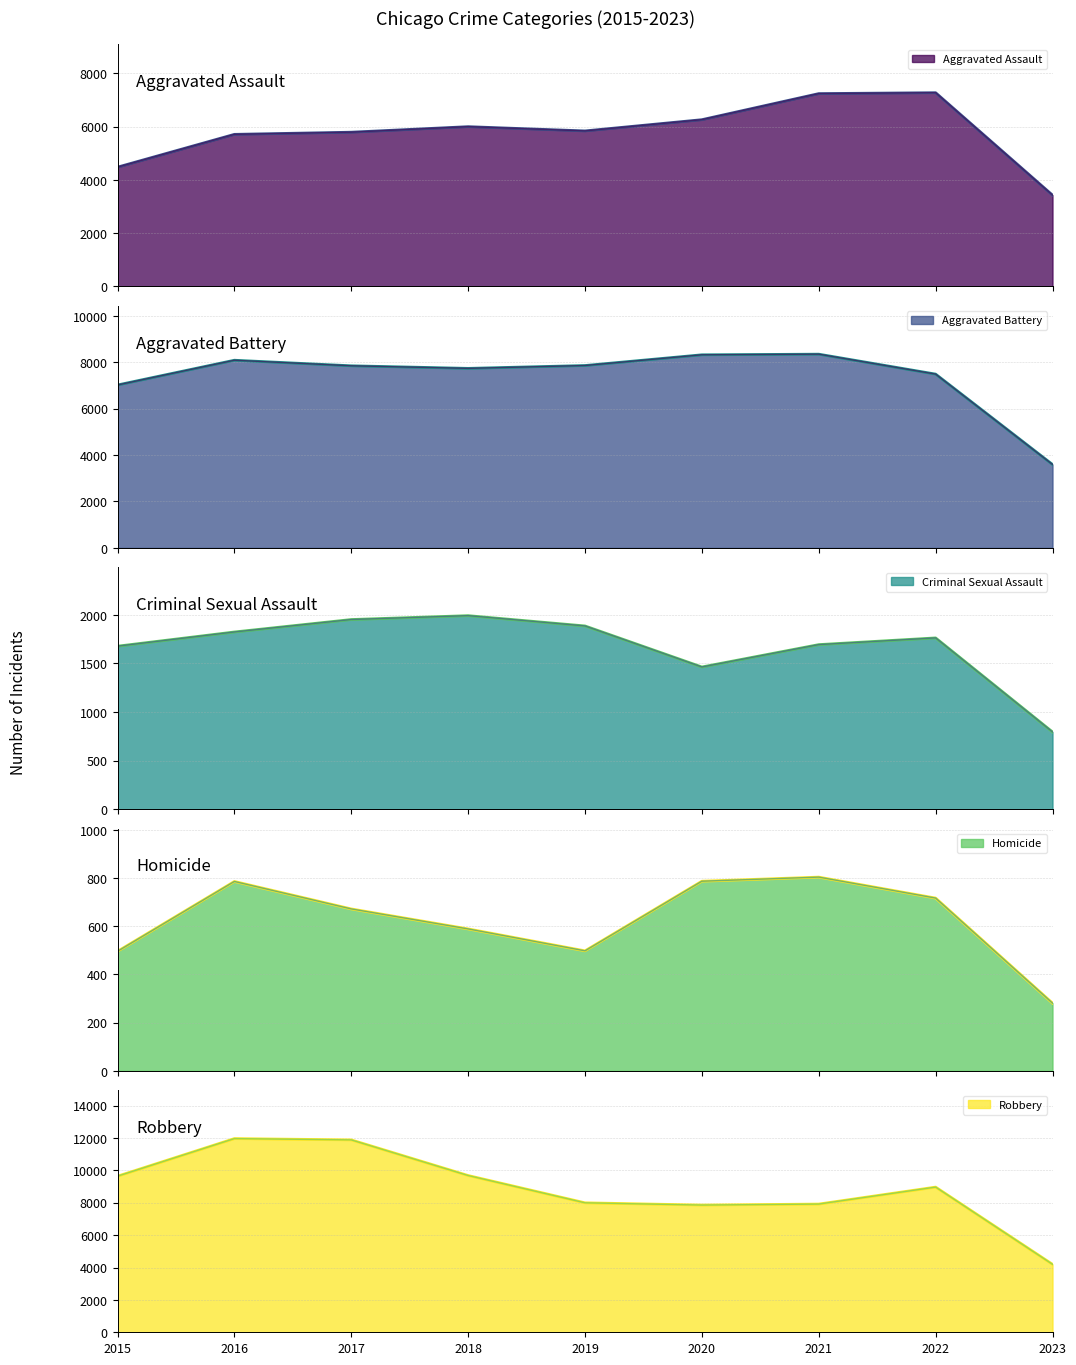

How many categories are shown in the chart?

9